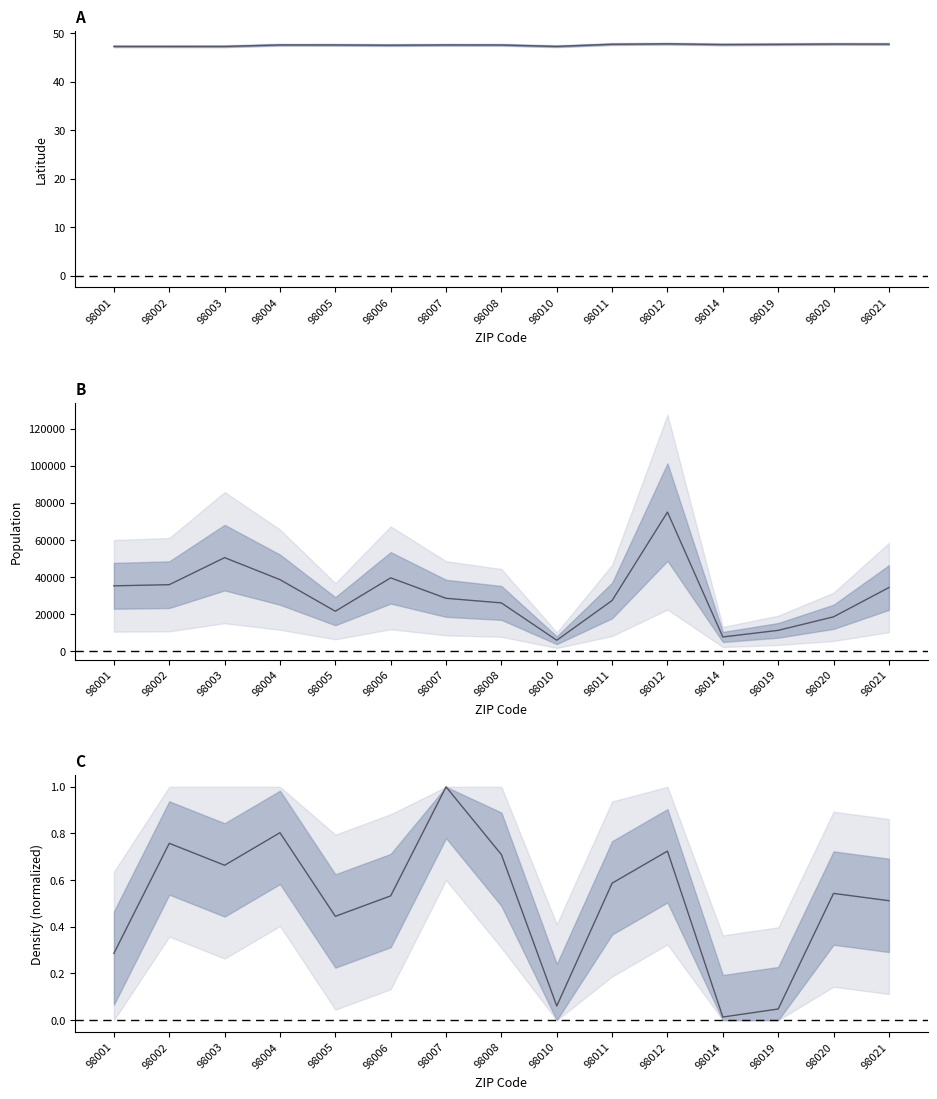

Is it true that density (norm) equals 0.7 at 98012?

True